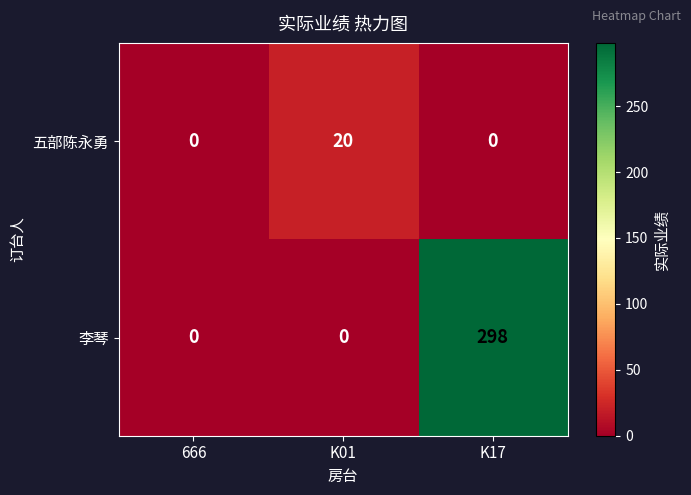

Is it true that 李琴 equals 494 at K17?

False